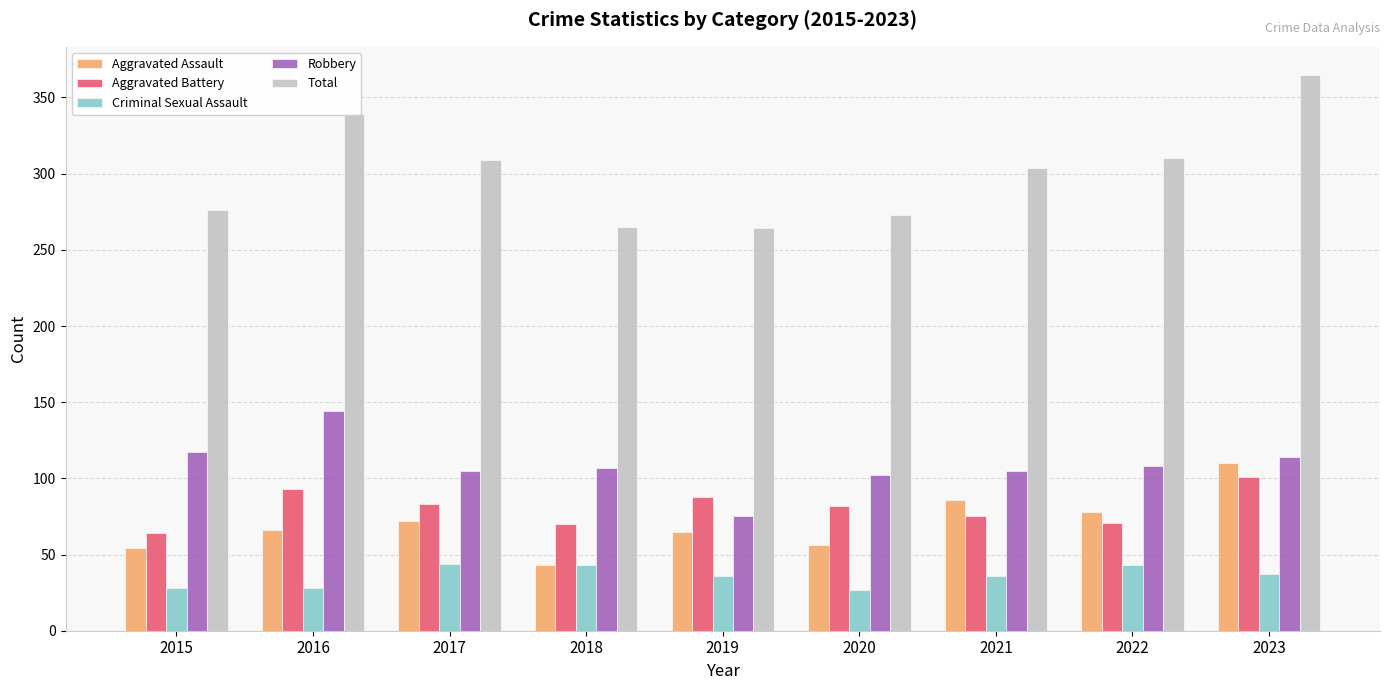

The Criminal Sexual Assault series shows 37 at 2023. True or false?

True